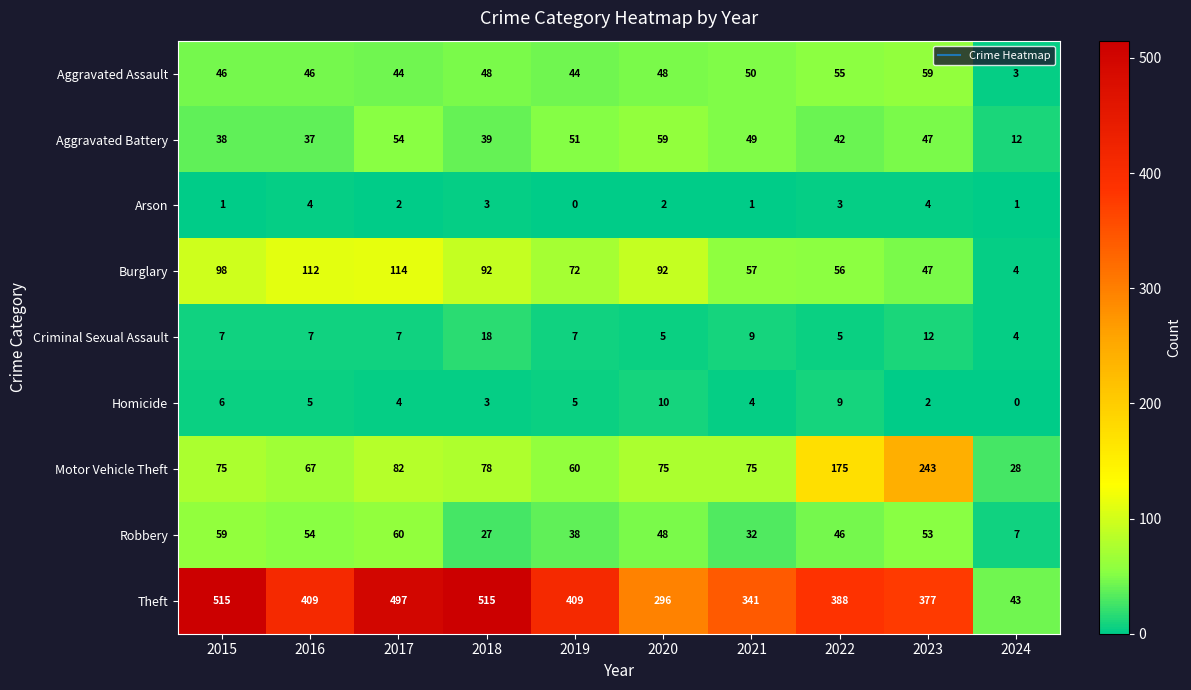

Which series has the largest total across all categories?

Theft